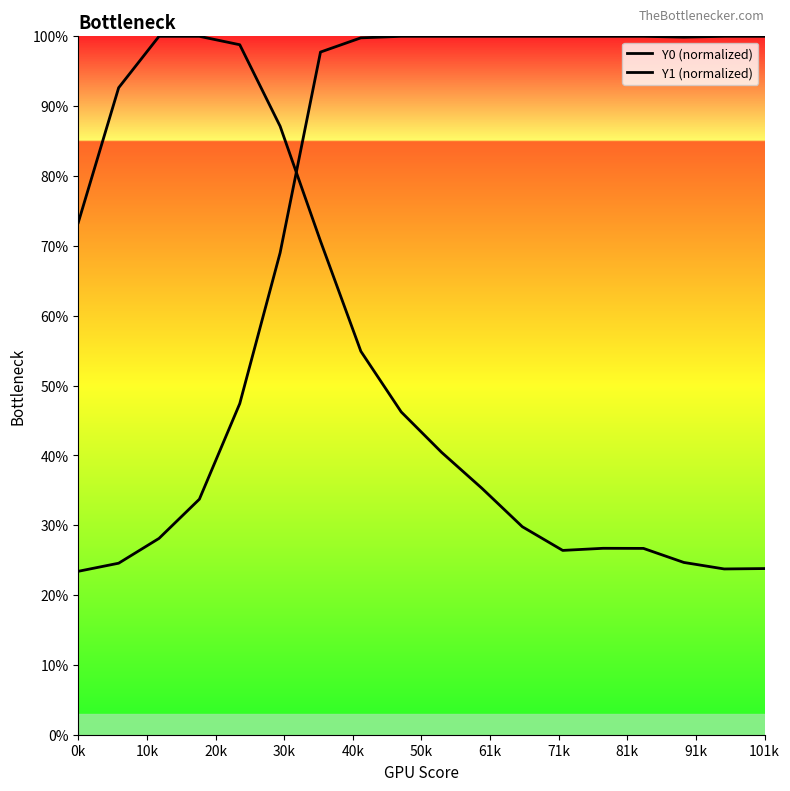

Count the number of categories in the chart.

18